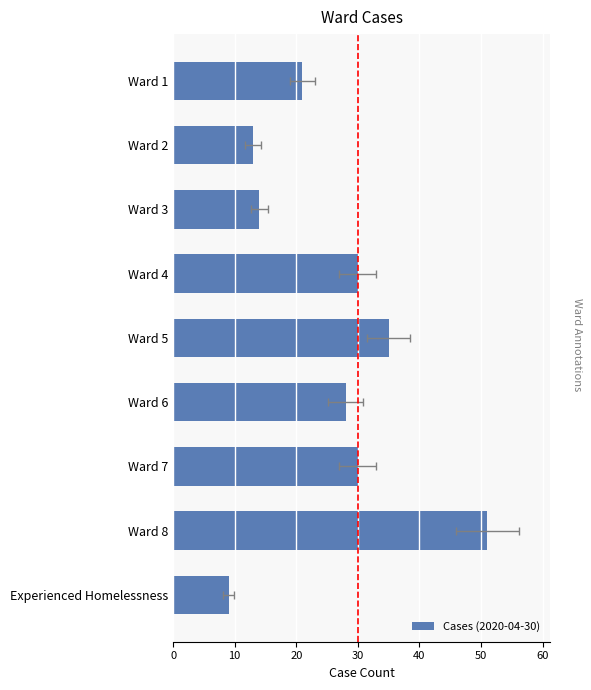

What is the smallest value displayed?

9